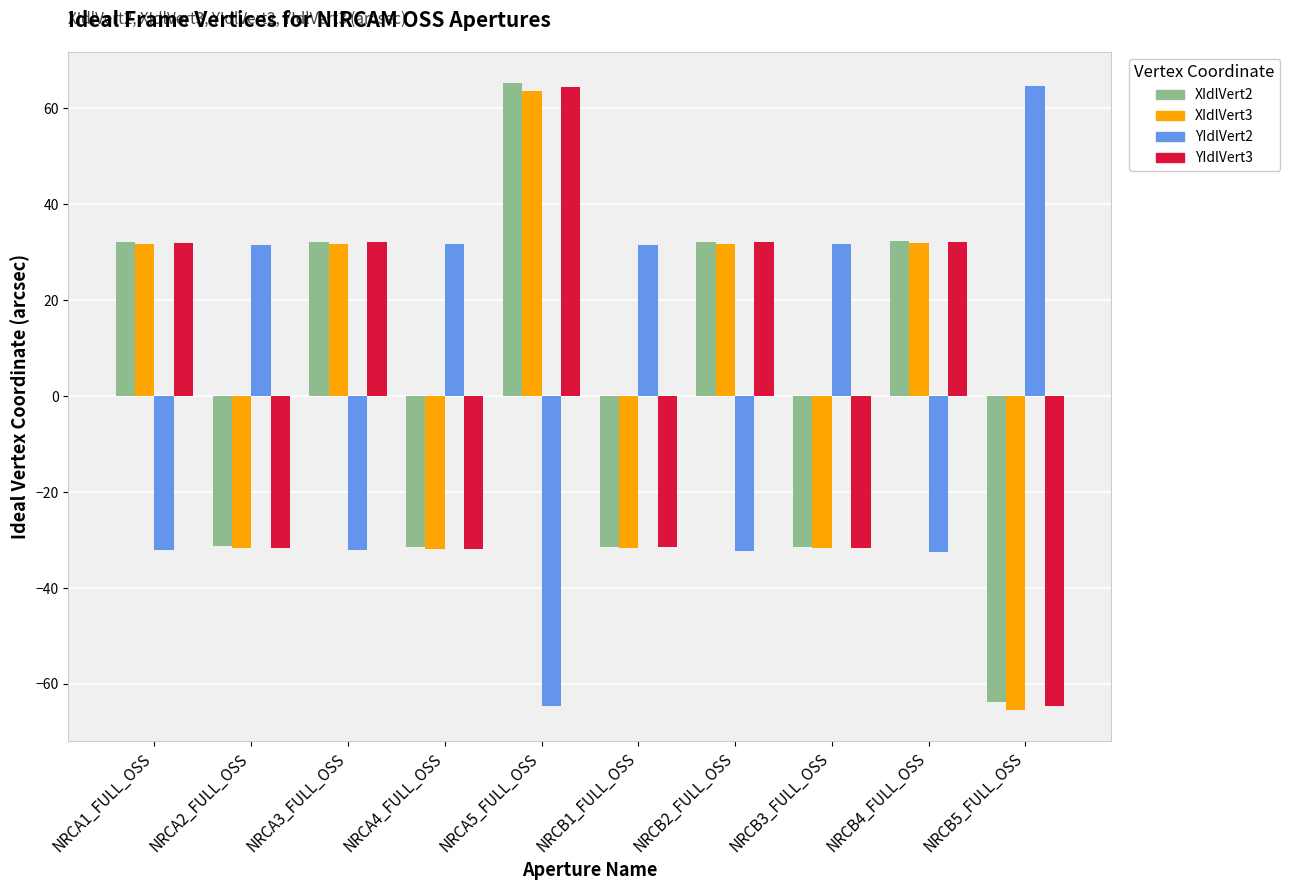

The value of XIdlVert3 at NRCA4_FULL_OSS is -14.2. True or false?

False